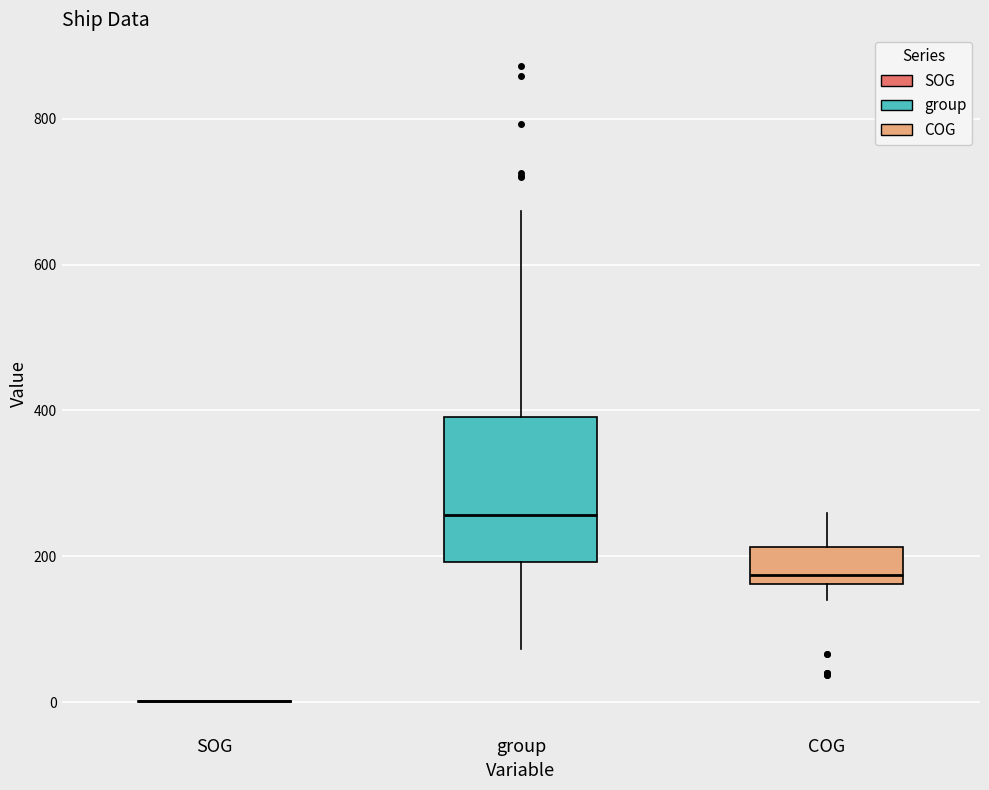

Reading left to right, read every box against the y-axis: the position of its median line, the range the box covers, and the ends of its whiskers. The values are not printed on the chart, so give them approximately, as read against the axis.

SOG: box collapsed to a line at 0, whiskers 0 to 0
group: median 260, box 200 to 400, whiskers 80 to 680
COG: median 180, box 160 to 220, whiskers 140 to 260